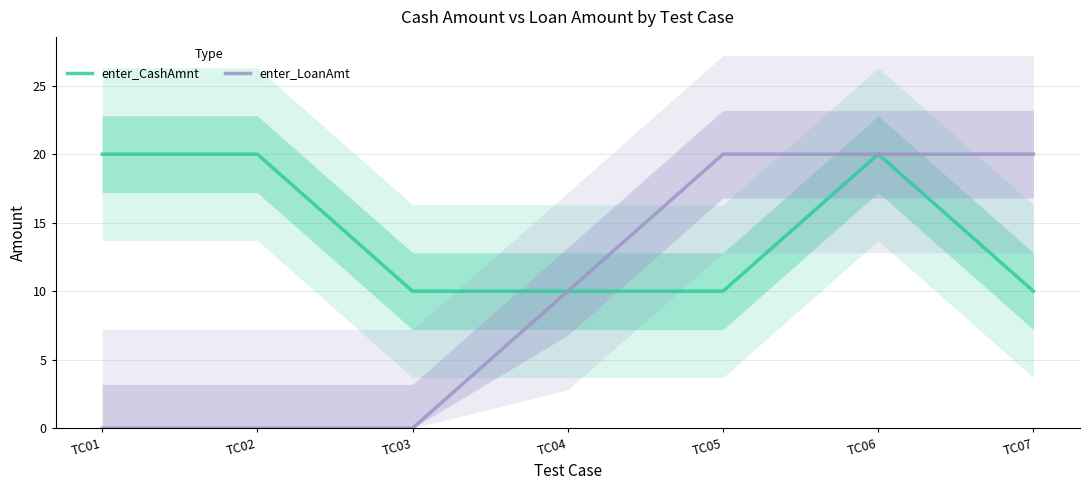

Which series has the largest range (max minus min)?

enter_LoanAmt